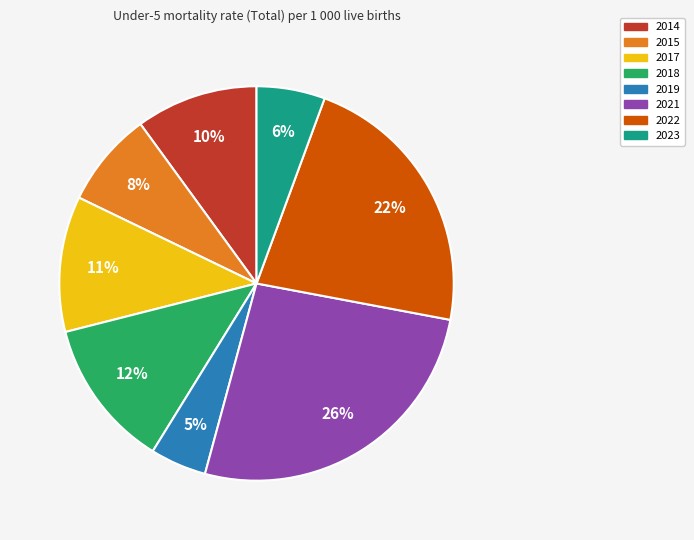

To the nearest percent, what percentage of the pie is 2014?

10%